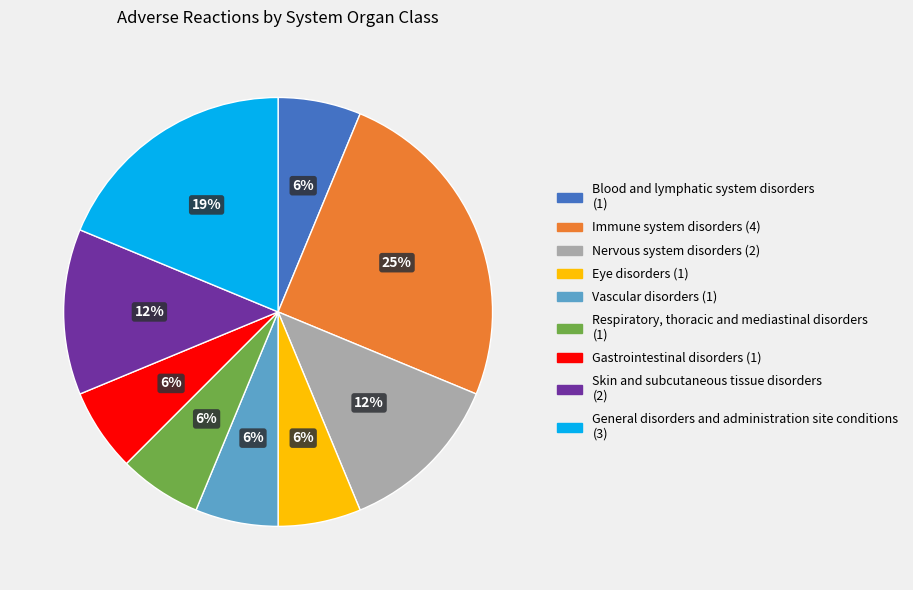

Does Skin and subcutaneous tissue disorders account for over 50% of the chart?

No